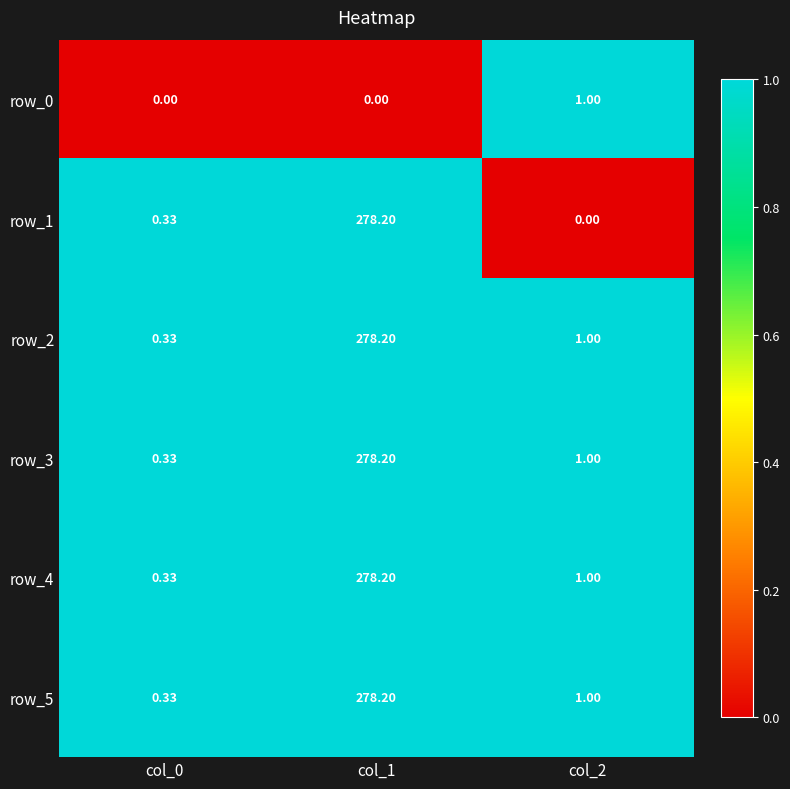

Is the value of row_2 at col_0 greater than the value of row_0 at col_0?

Yes